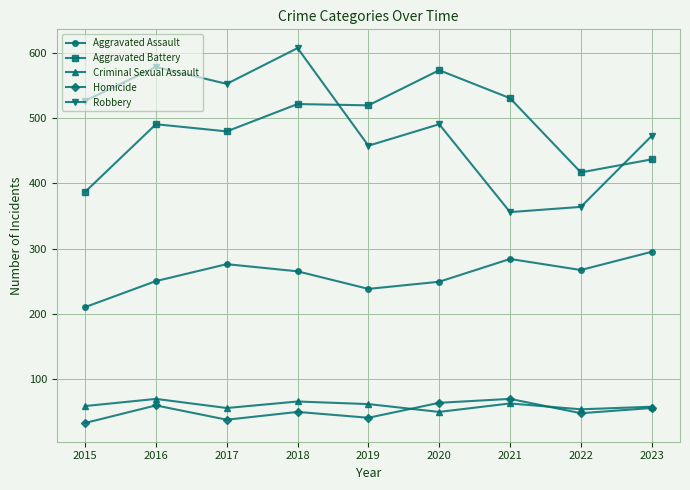

True or false: Robbery has a value of 364 at 2022.

True